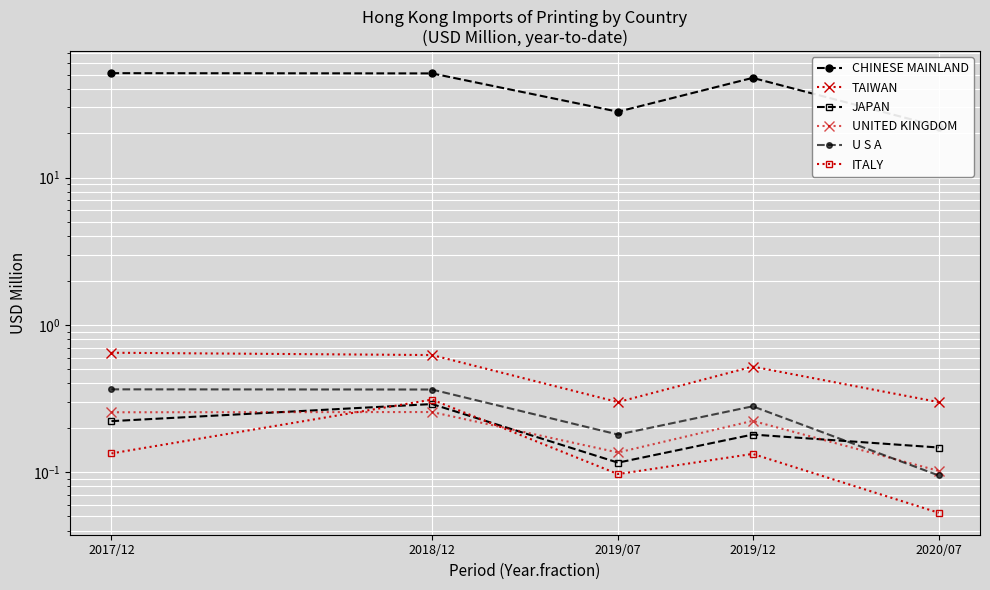

Rank the series at 2017/12 from lowest to highest value.

ITALY, JAPAN, UNITED KINGDOM, U S A, TAIWAN, CHINESE MAINLAND